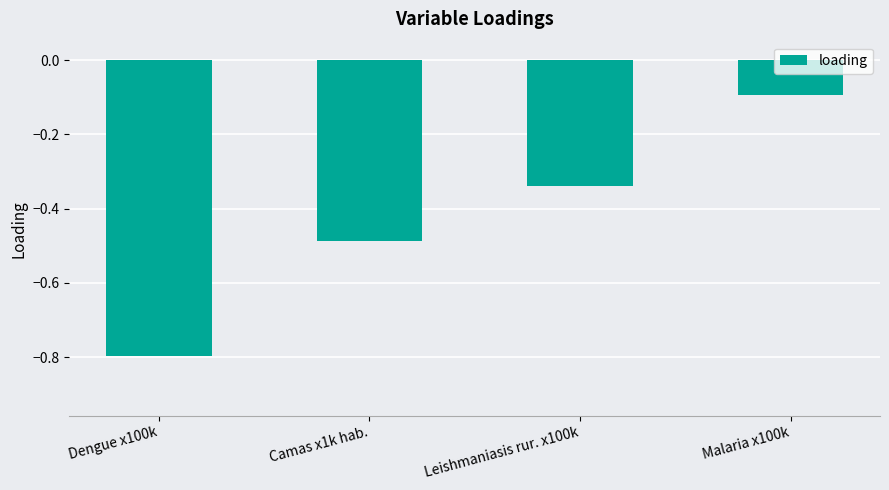

Between Camas x1k hab. and Dengue x100k, which is larger?

Camas x1k hab.